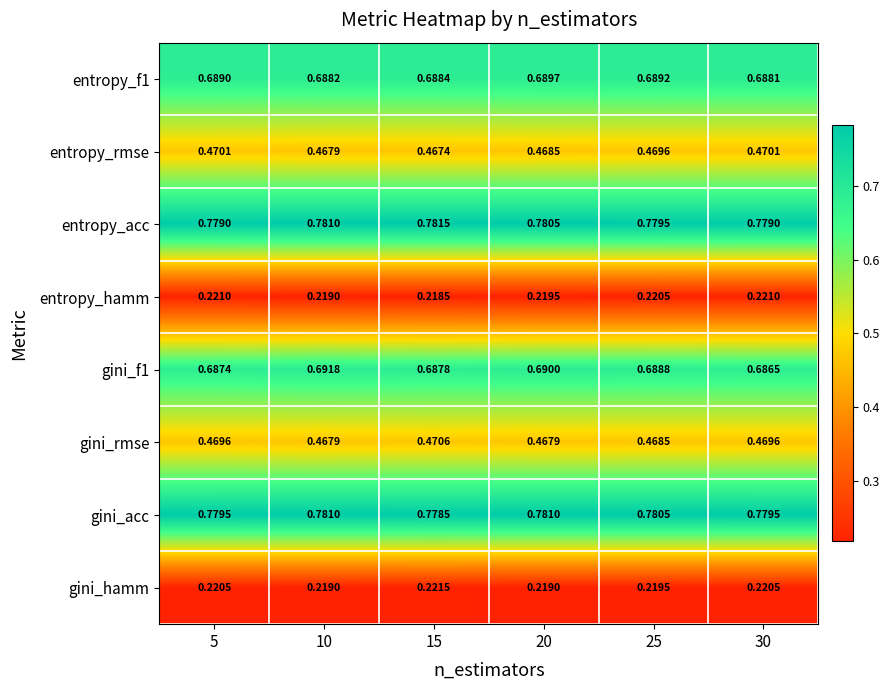

What is the difference between the highest and lowest values at 20?

0.6